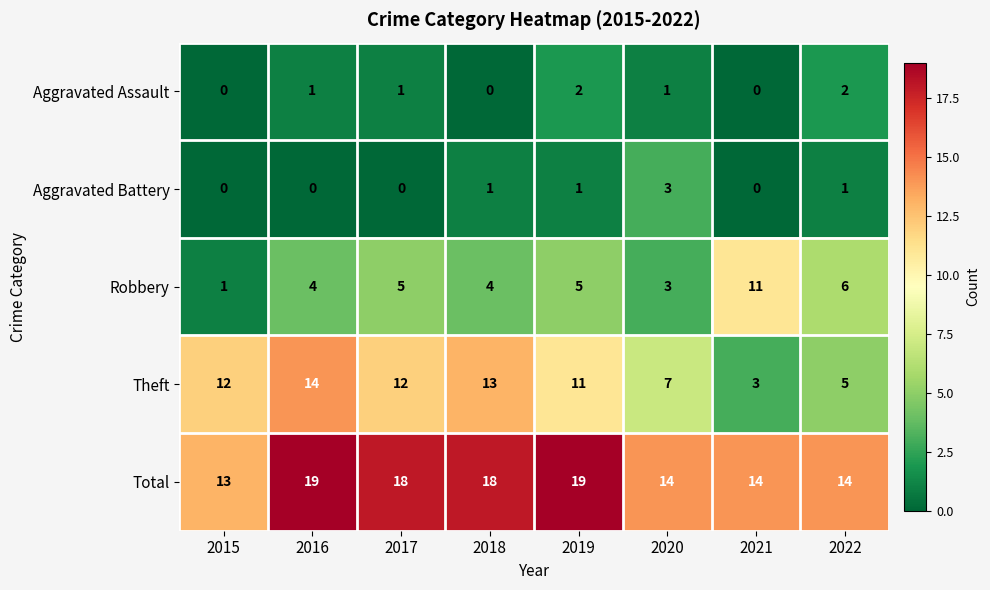

True or false: Robbery has a value of 8 at 2017.

False